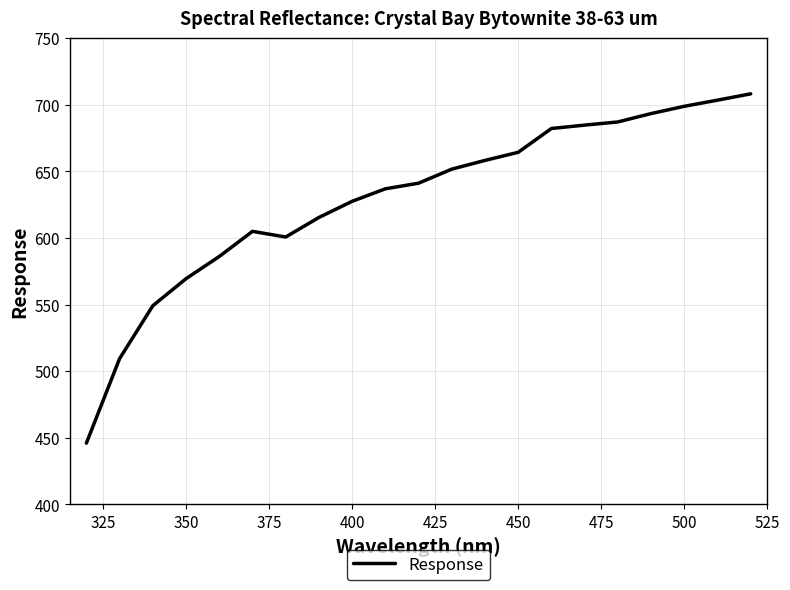

What is the minimum value shown in the chart?

446.0